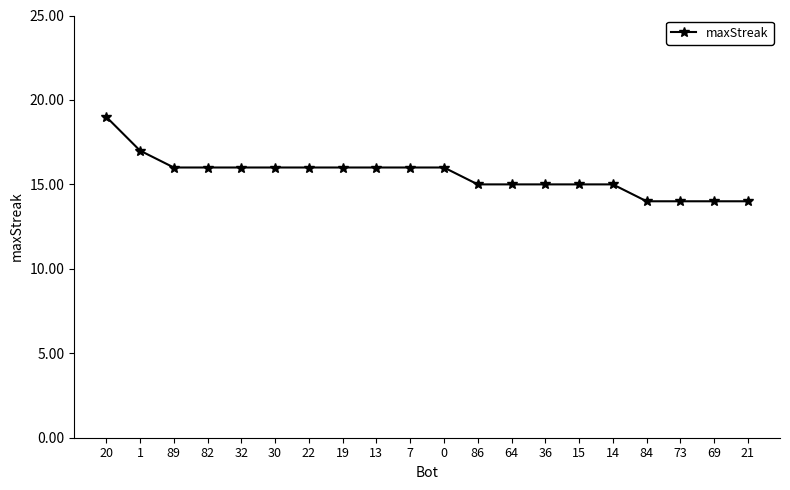

How many lines are shown in the chart?

1